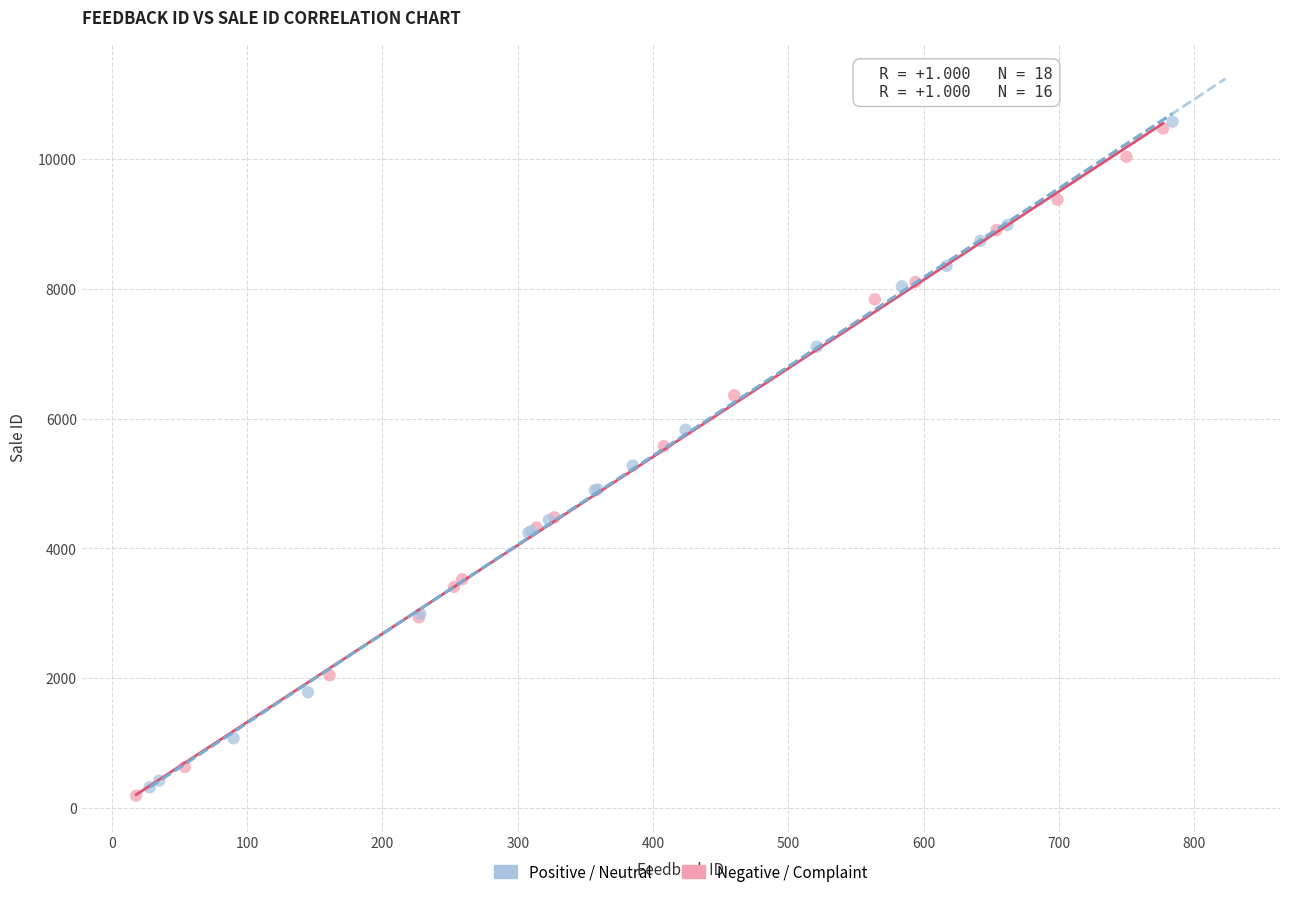

What are all the series names shown in the legend?

Positive / Neutral, Negative / Complaint